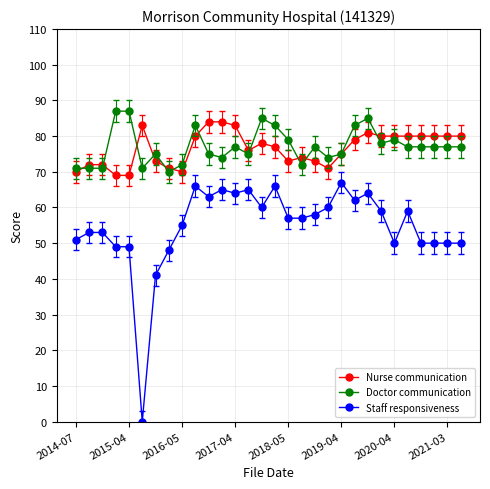

Does the chart display data point markers on the line(s)?

Yes